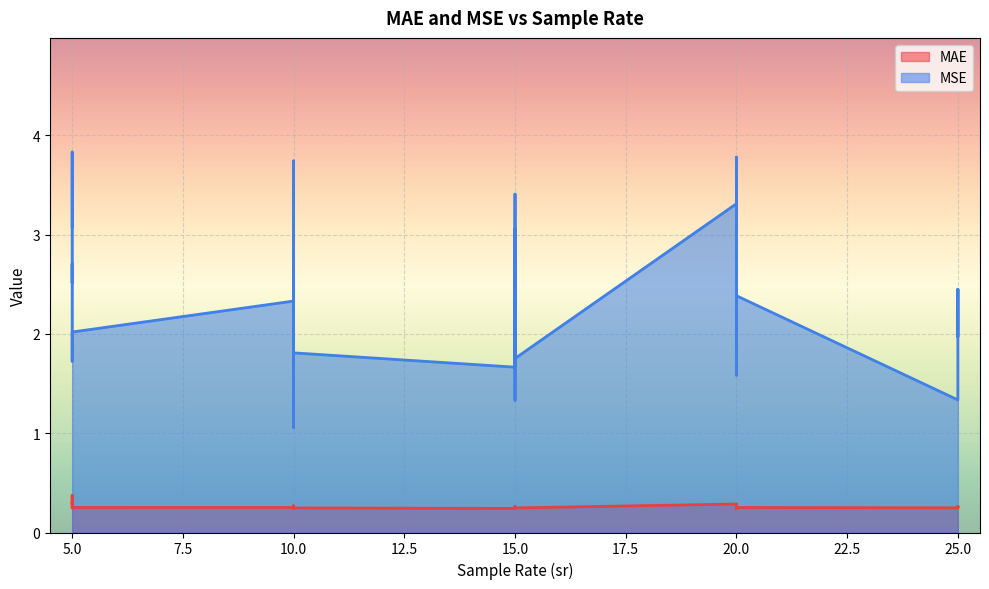

What is the total value across all series at 10?

2.6